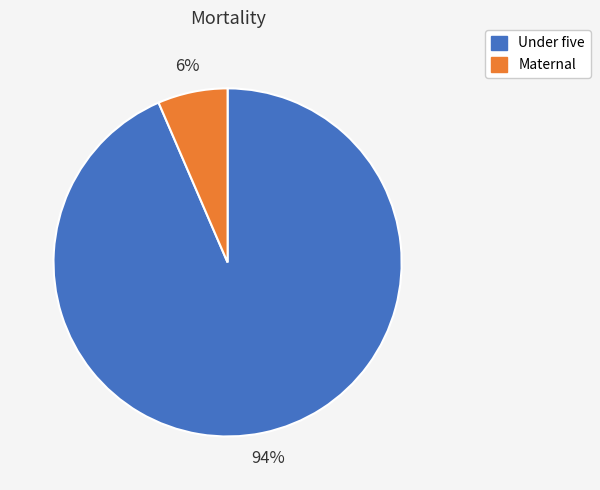

Which slice is the largest?

Under five